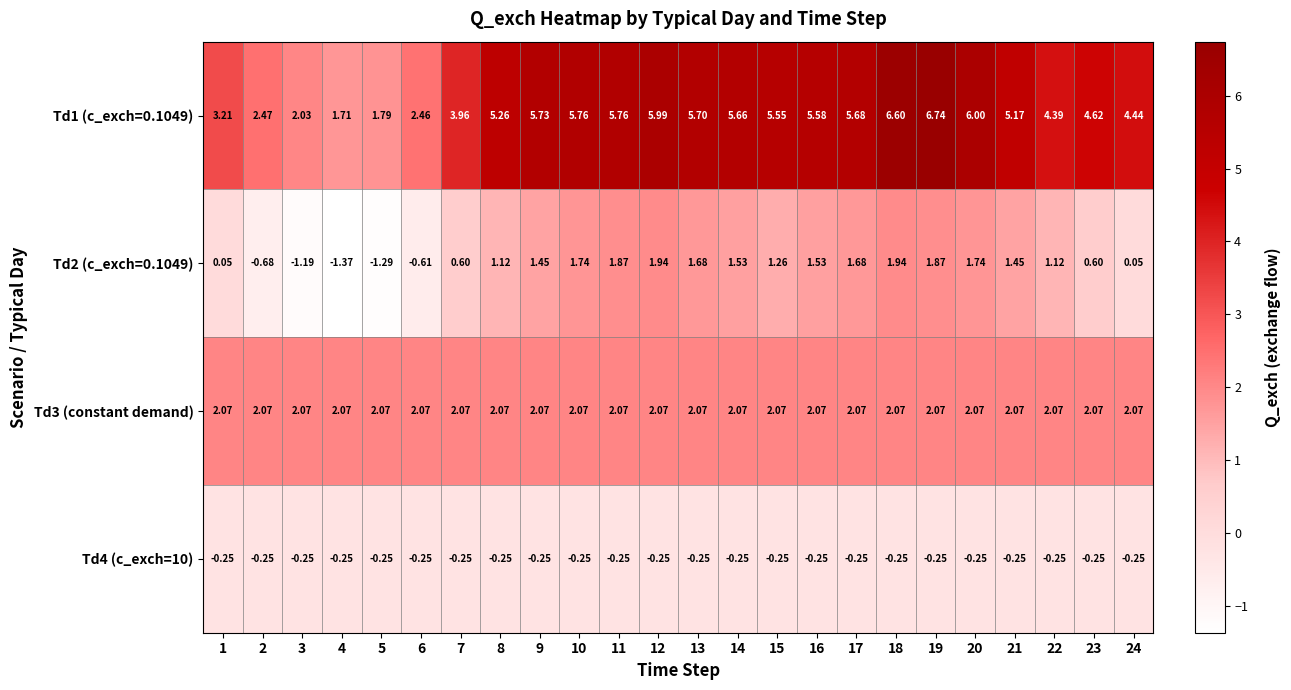

Is the value of Td1 (c_exch=0.1049) at 20 greater than the value of Td2 (c_exch=0.1049) at 4?

Yes